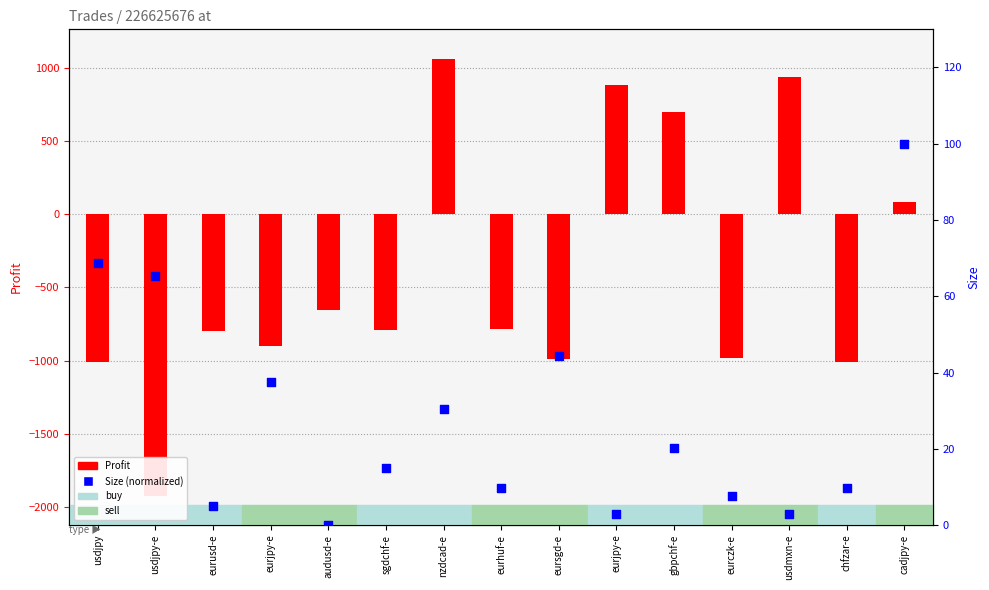

Which series has the largest Y range (max minus min)?

Profit